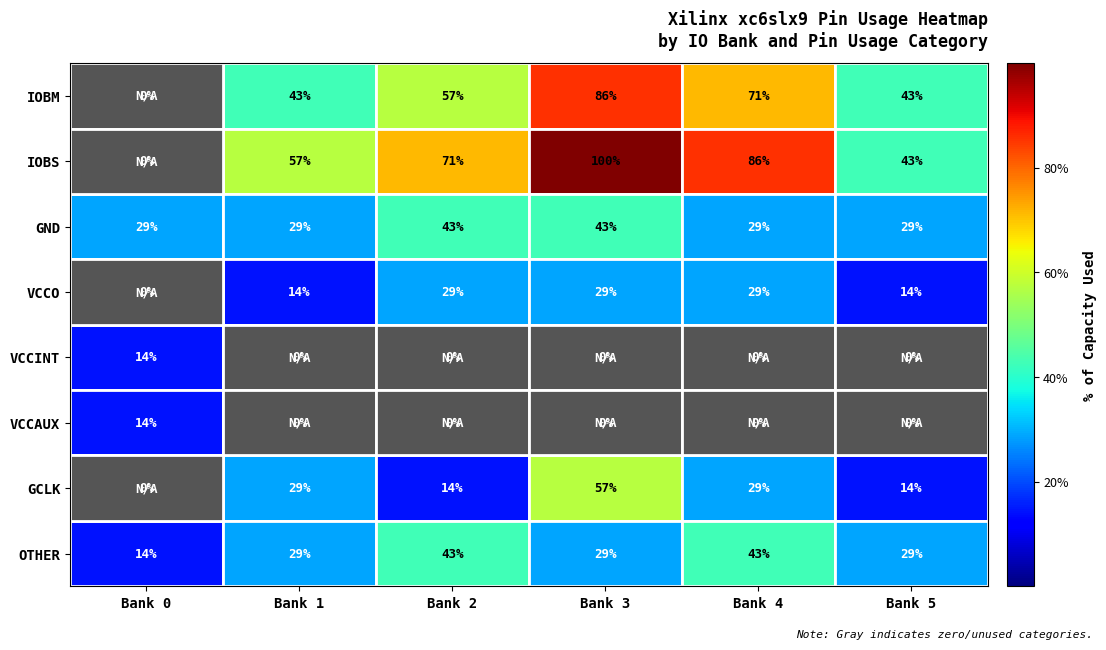

True or false: VCCINT has a value of 8 at Bank 1.

False